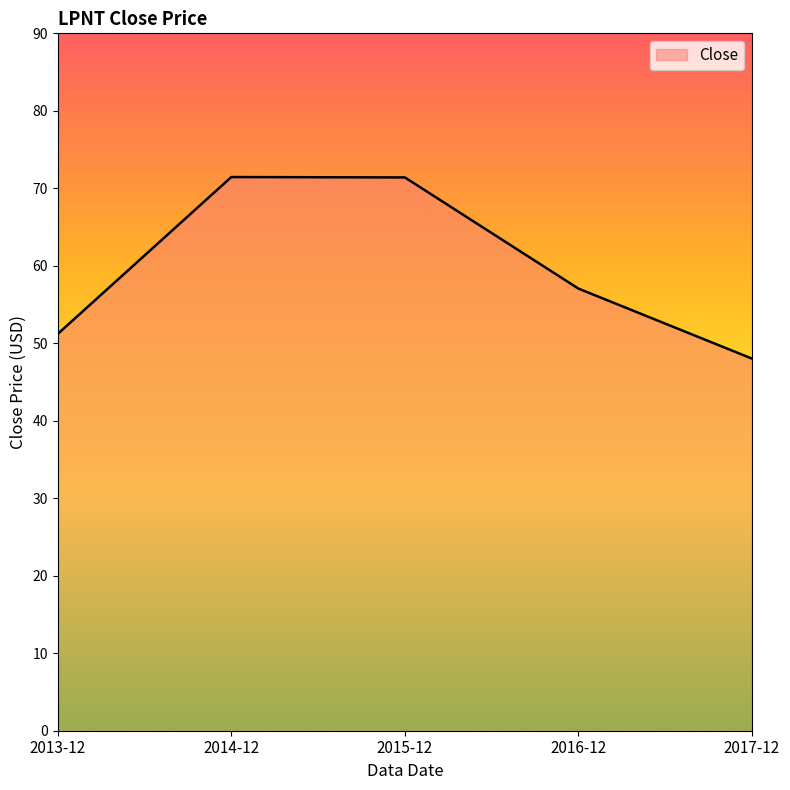

How many series are shown in this chart?

1